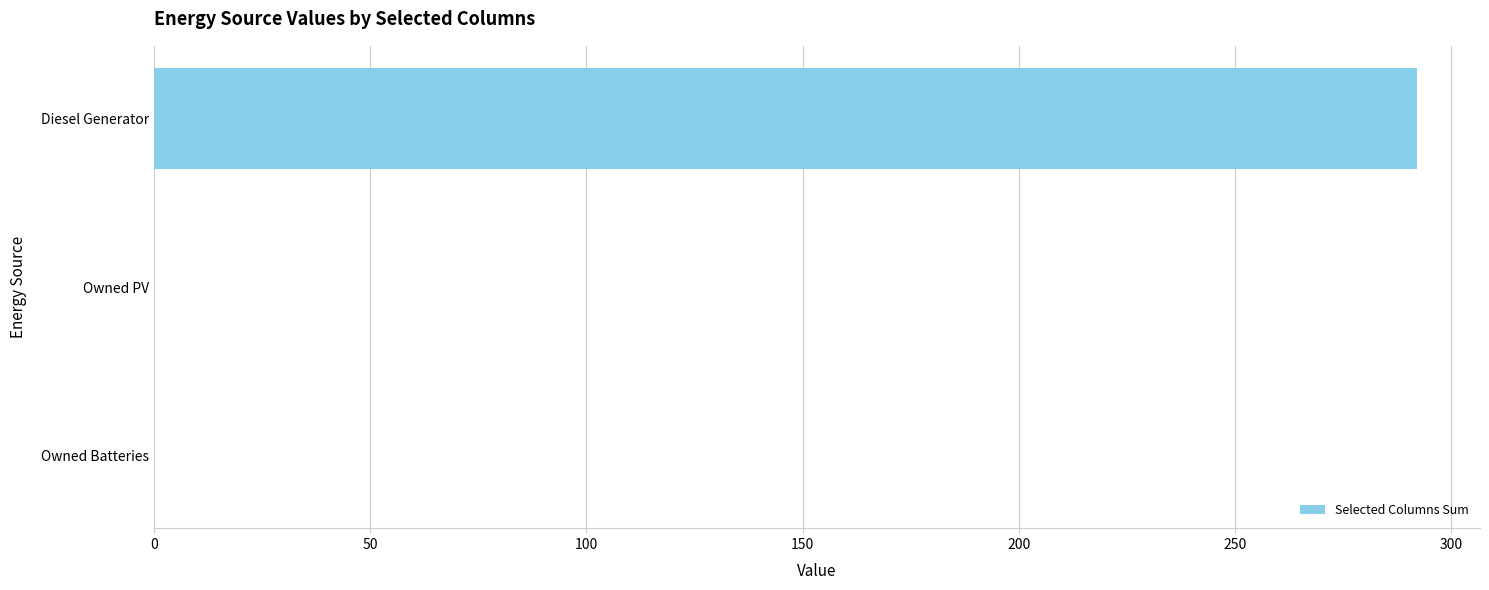

What is the average value?

97